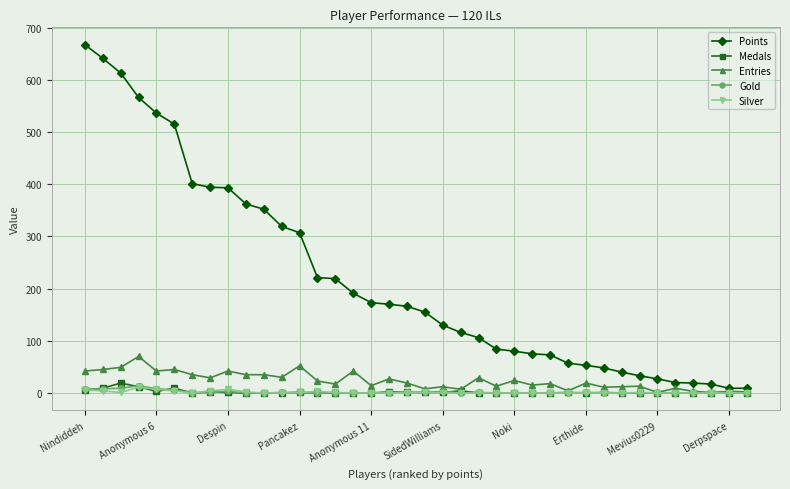

What are all the series names shown in the legend?

Points, Medals, Entries, Gold, Silver